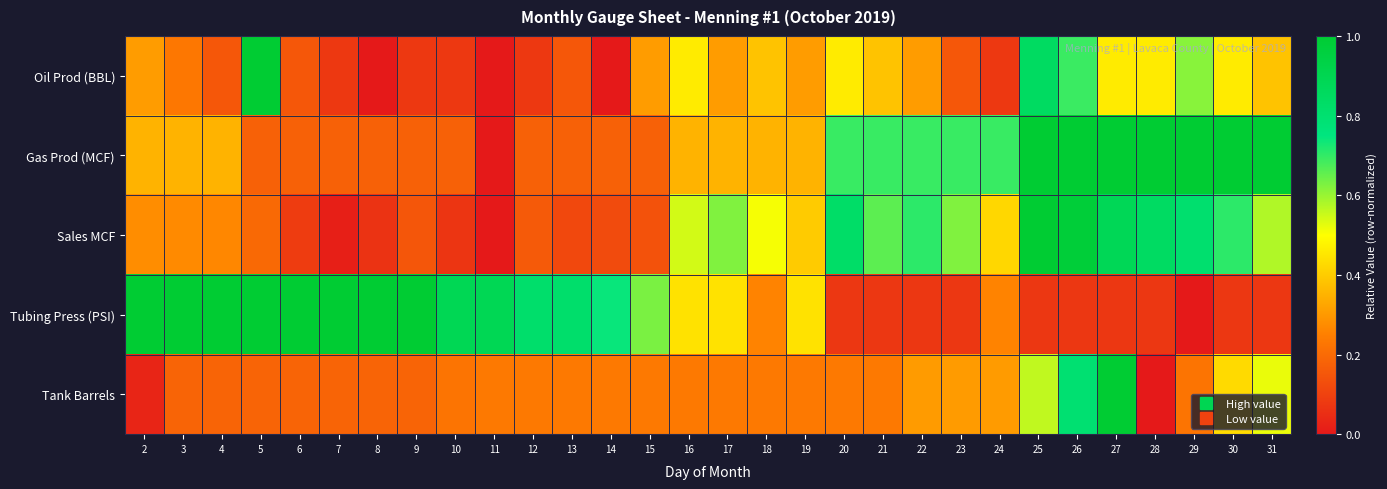

Which category has the highest value across all series?

5